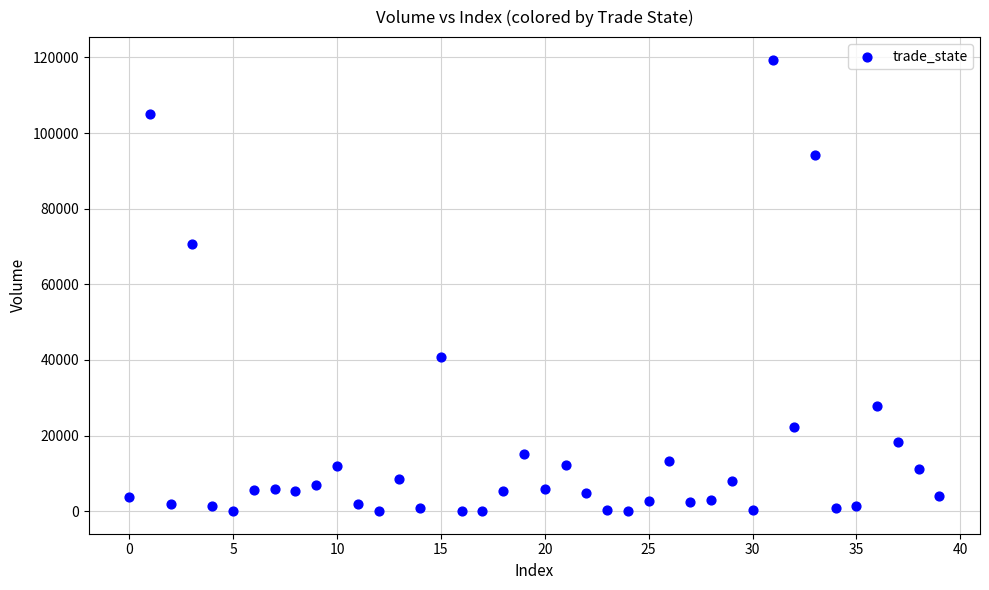

What Y value in the scatter plot is closest to 59714?

70713.6